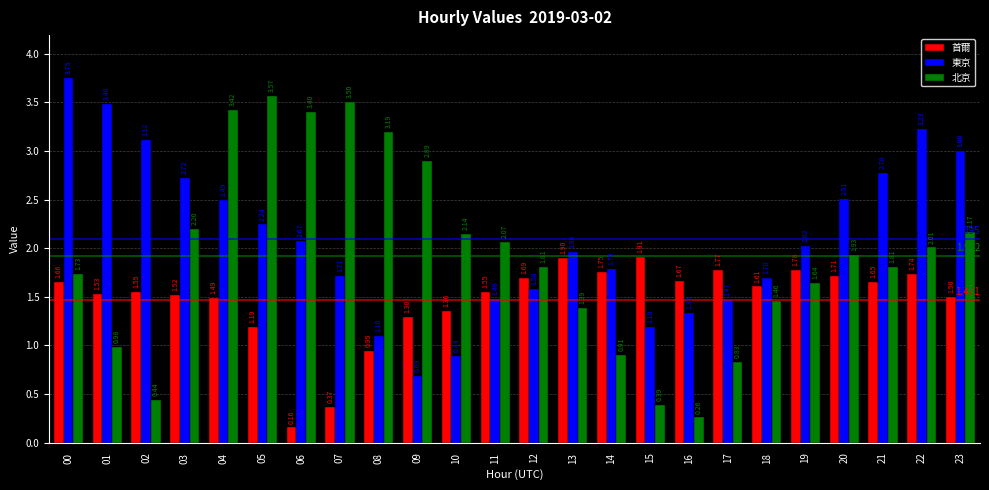

Are the bars grouped side by side (vs. stacked)?

Yes